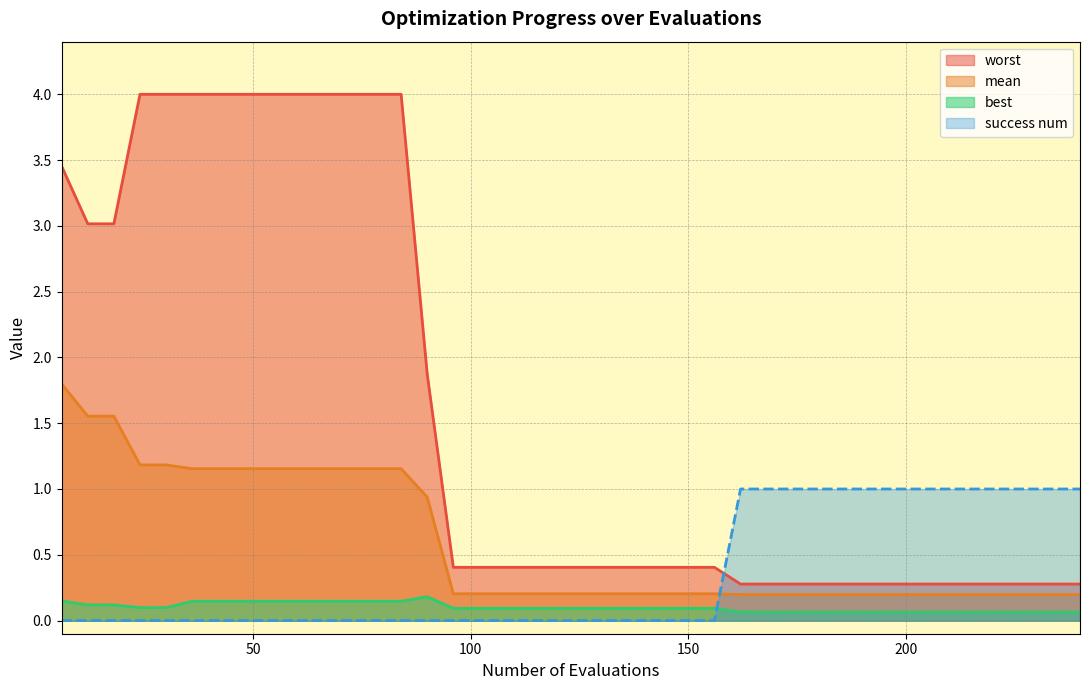

What is the lowest value of the mean series?

0.2